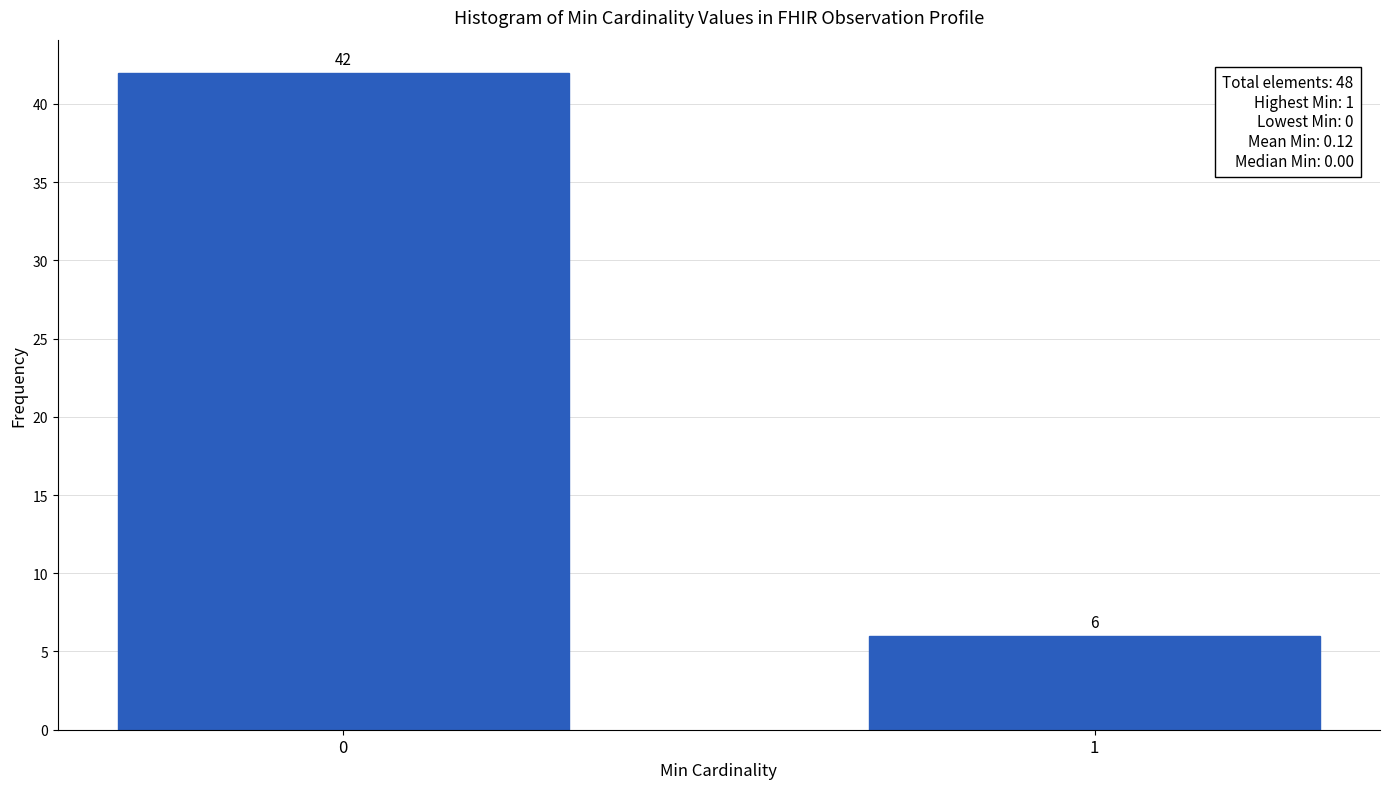

Reading right to left, list all the values displayed in this chart.

1=6	0=42